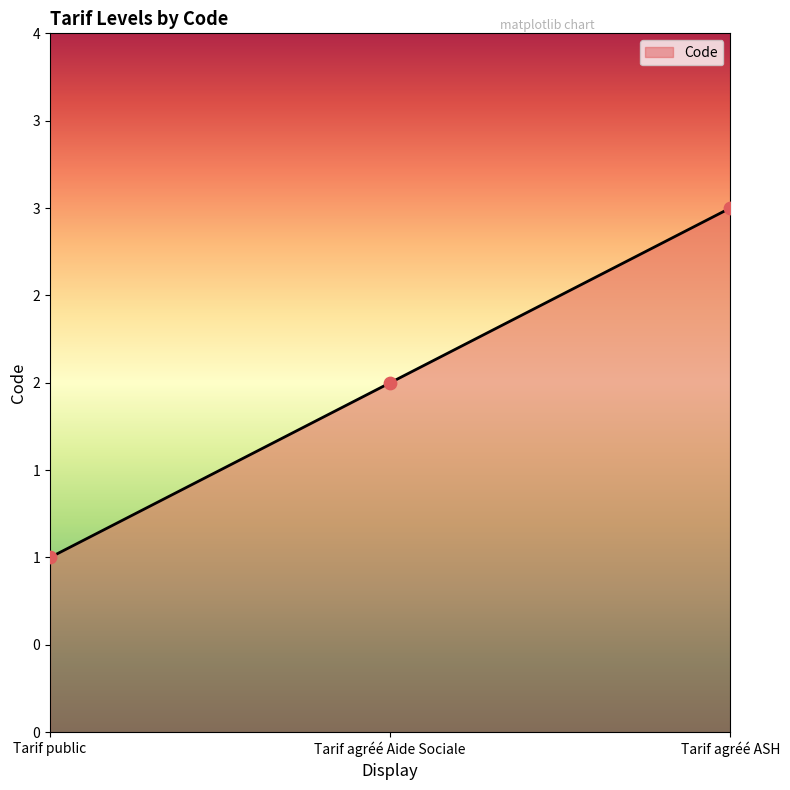

Which has a higher value, Tarif agréé ASH or Tarif public?

Tarif agréé ASH